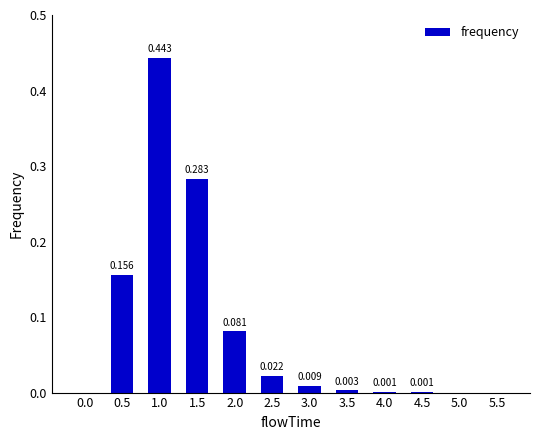

What is the sum of all values?

1.0